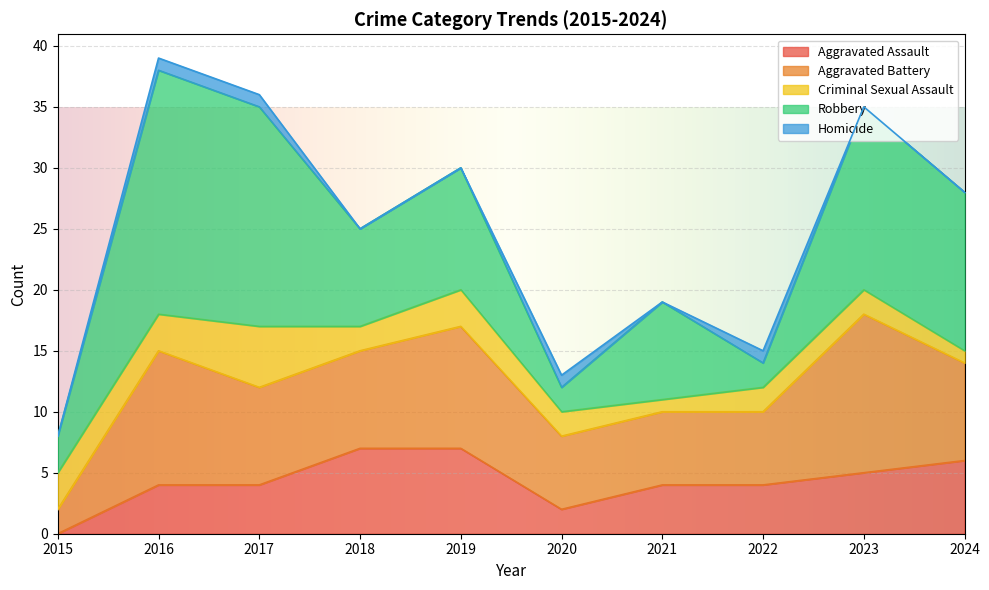

Count the number of categories in the chart.

10